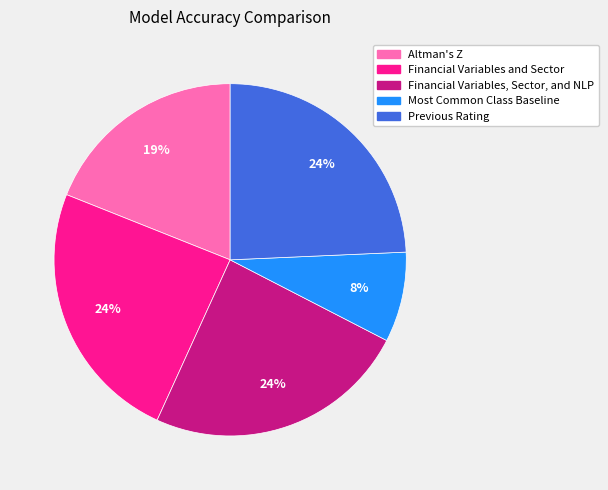

Does Most Common Class Baseline account for over 50% of the chart?

No